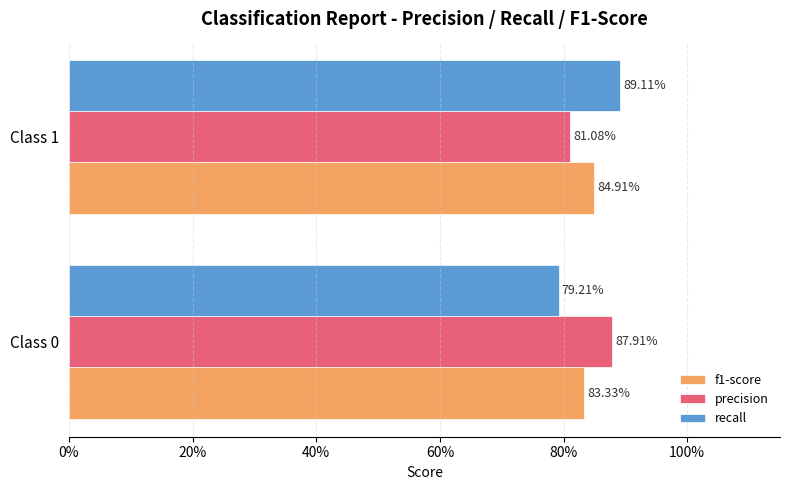

What are all the series names shown in the legend?

f1-score, precision, recall